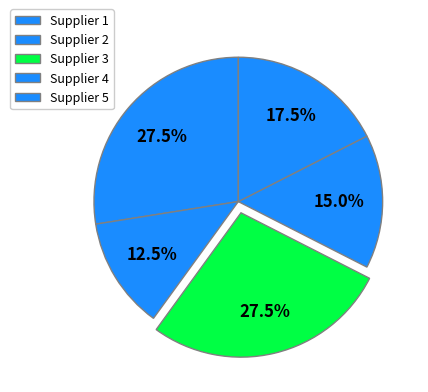

How many slices are in this pie chart?

5